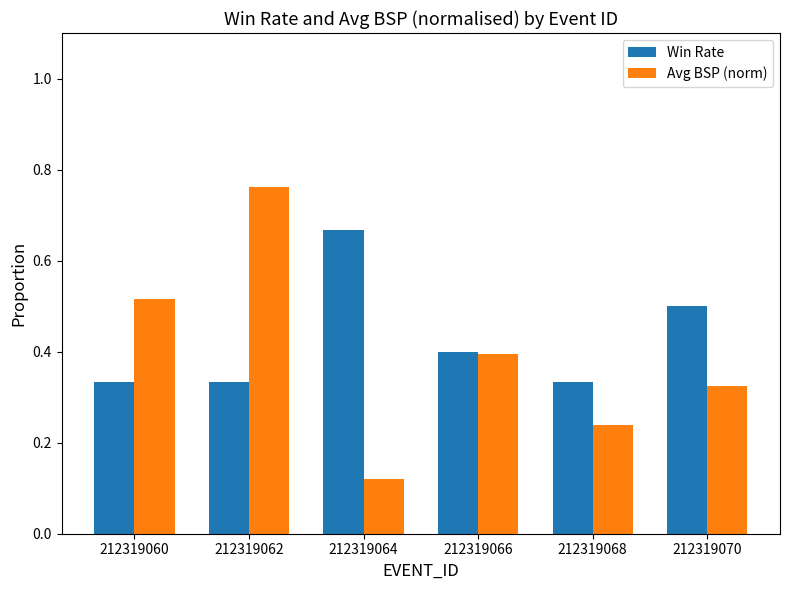

What is the total value across all series at 212319062?

1.1